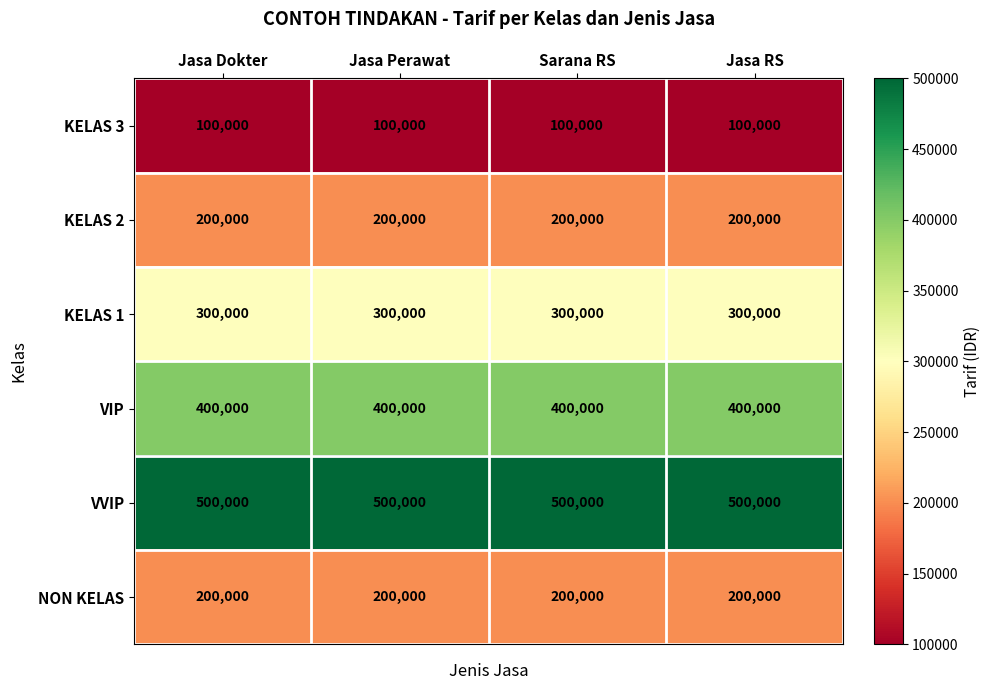

What is the maximum value shown in the chart?

500000